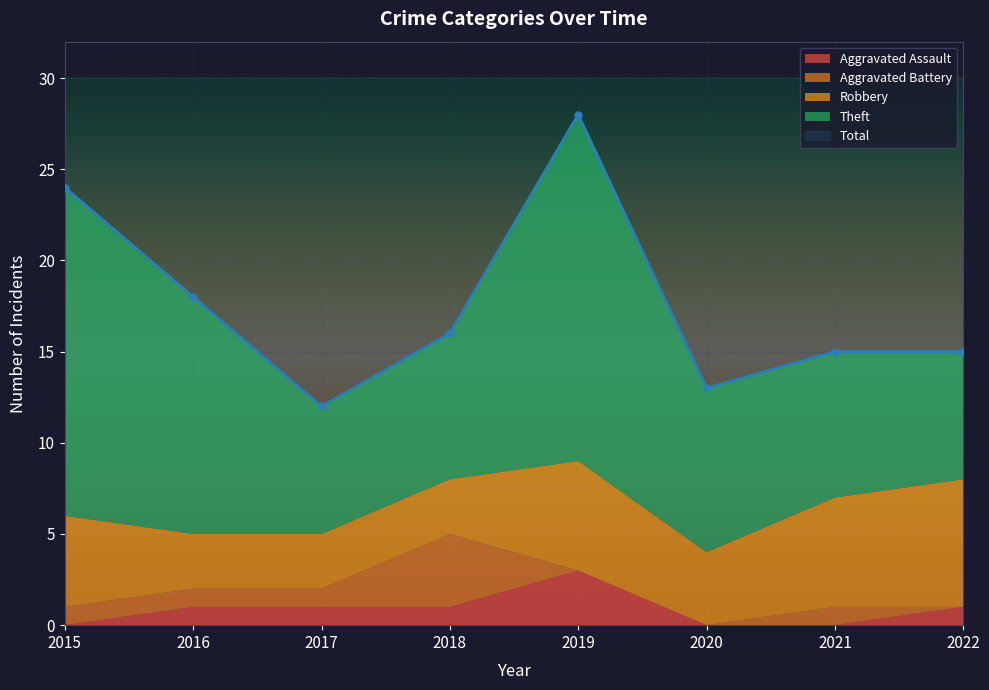

What is the difference between the second highest and minimum values in the Robbery series?

3